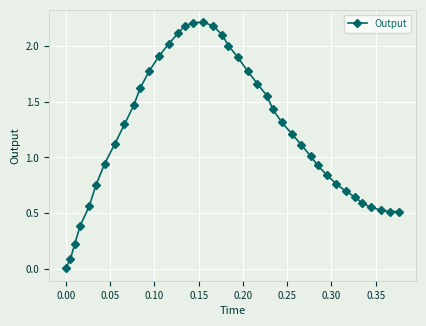

What is the value of the 8th point from the left?

1.1